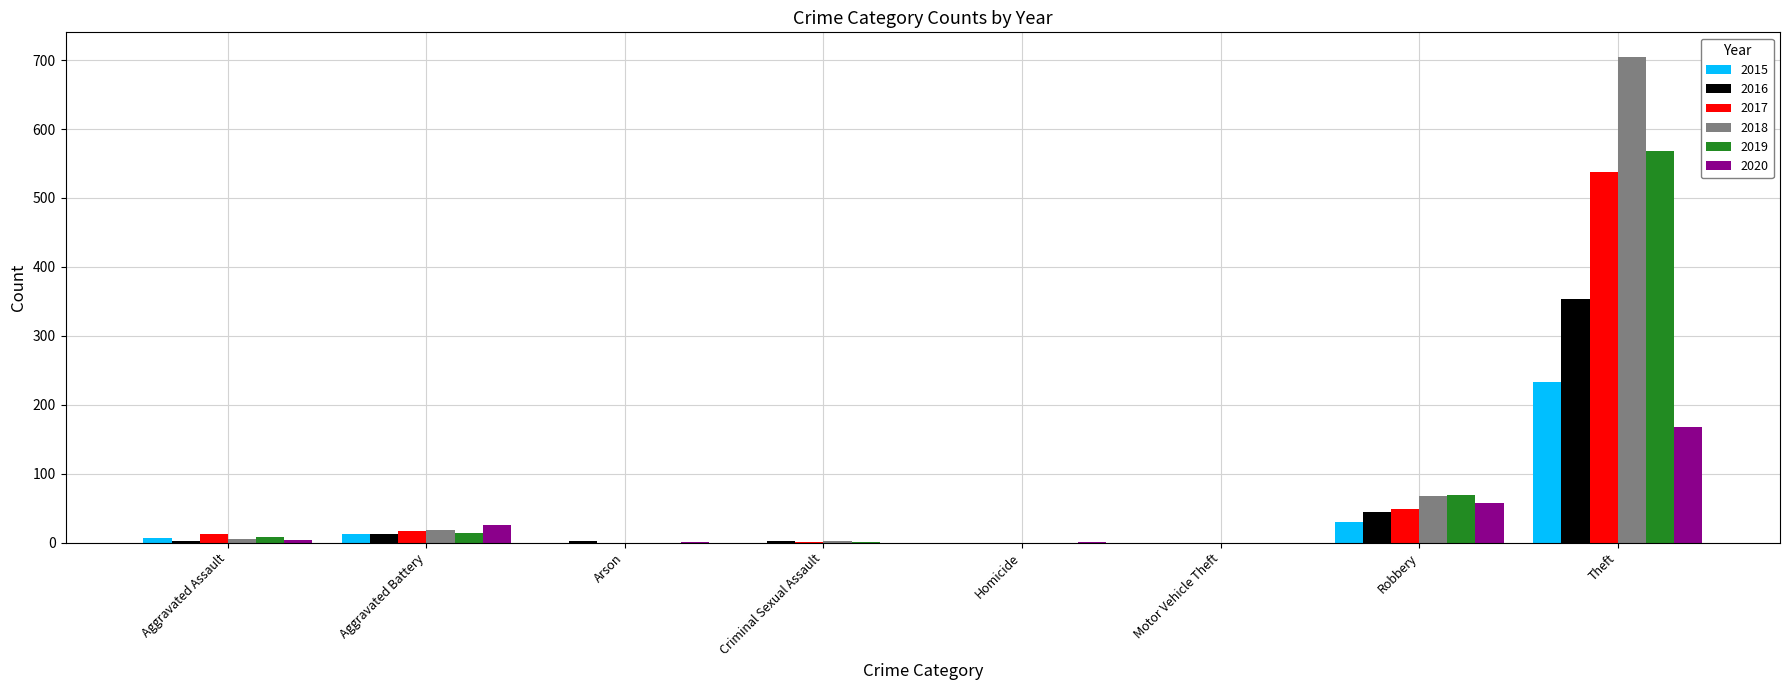

True or false: 2019 has a value of -318 at Homicide.

False